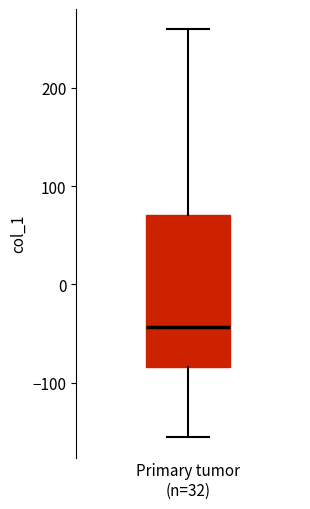

Where does the lower whisker of the box for Primary tumor (n=32) end on the y-axis? The values are not printed on the chart, so give them approximately, as read against the axis.

-160